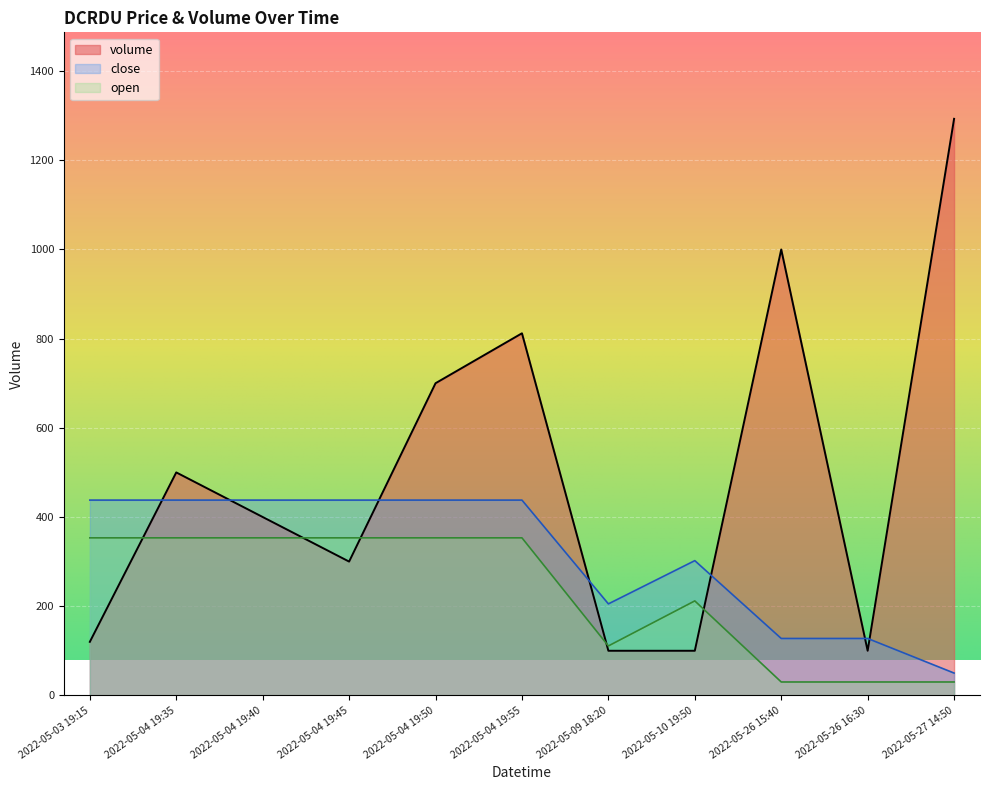

Which series has the widest spread of values?

volume